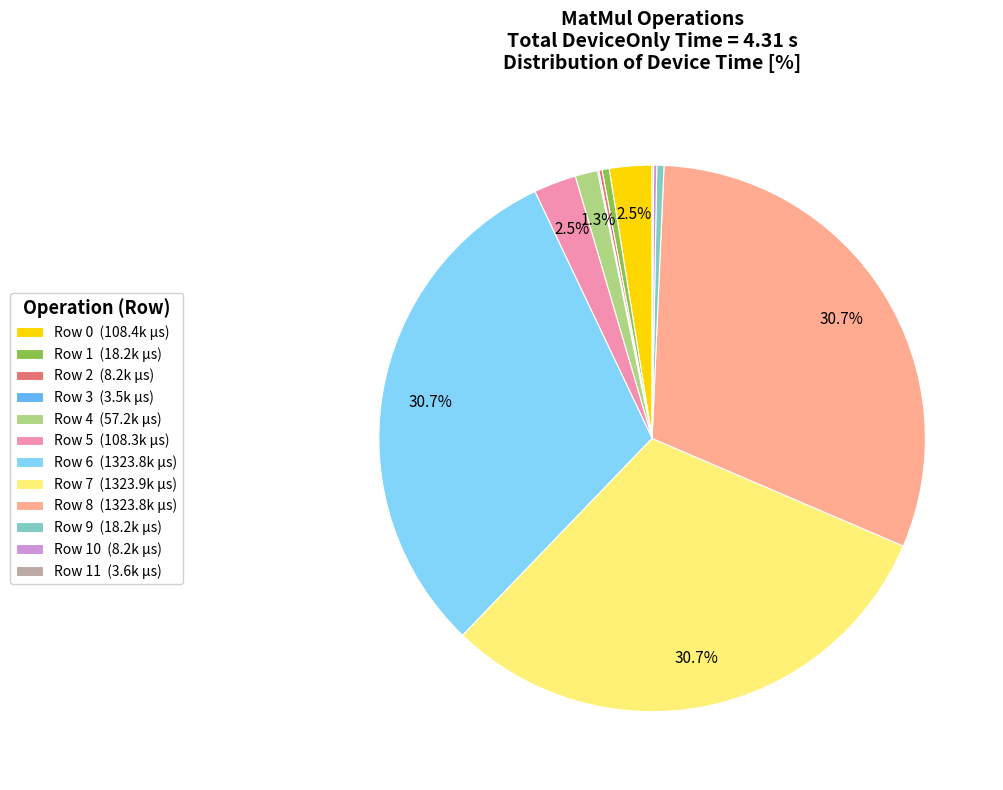

Is there a majority slice in this chart?

No